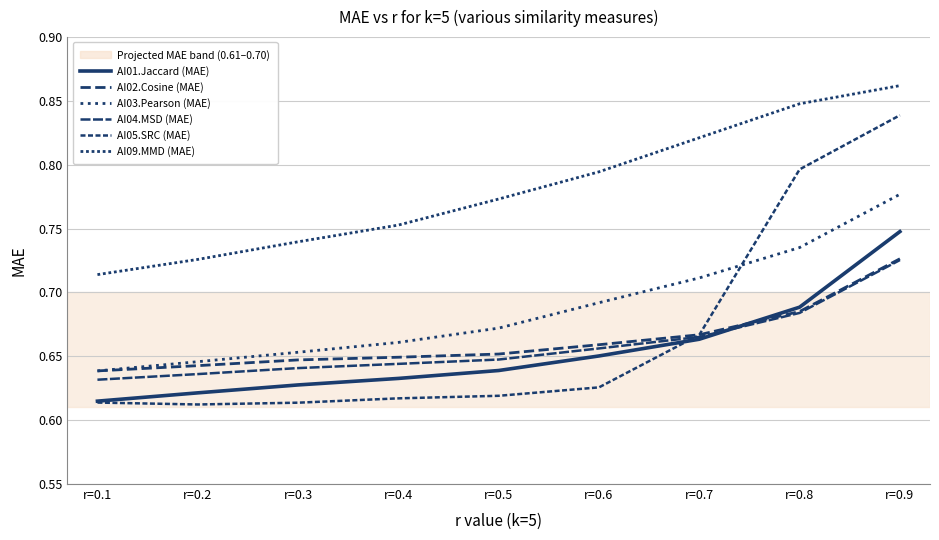

Is this an area chart (filled region under the line)?

No